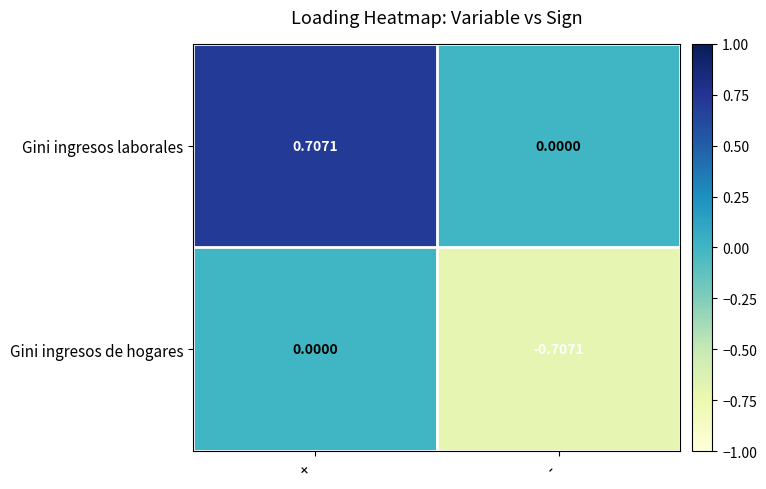

Which category has the lowest value across all series?

-